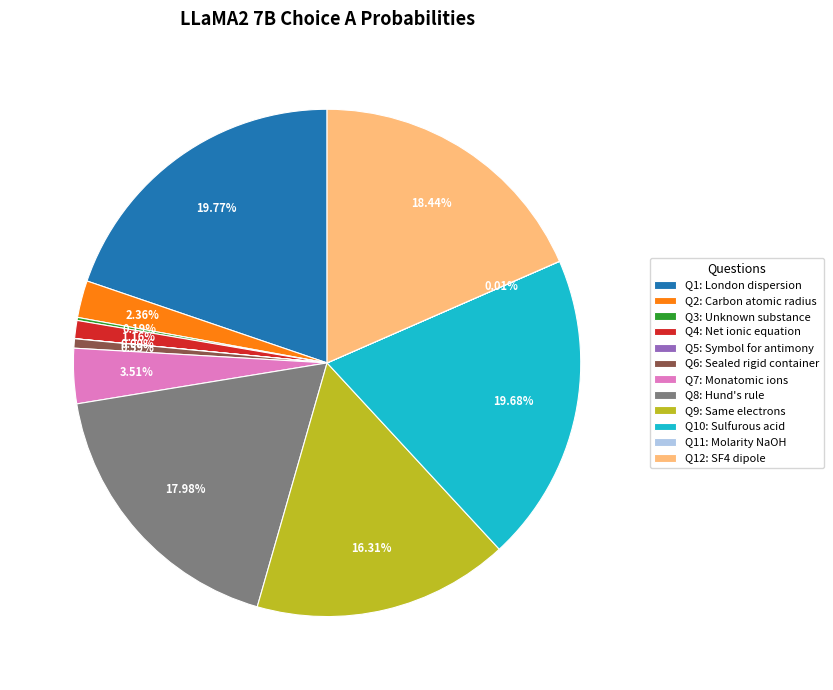

Does any single category account for the majority?

No